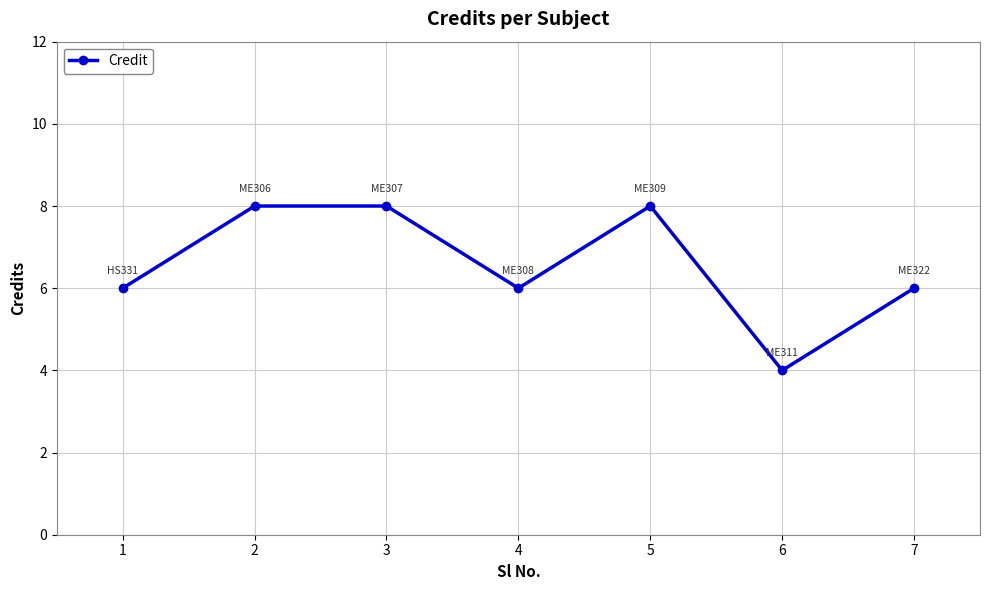

What is the value of the 2nd point from the left?

8